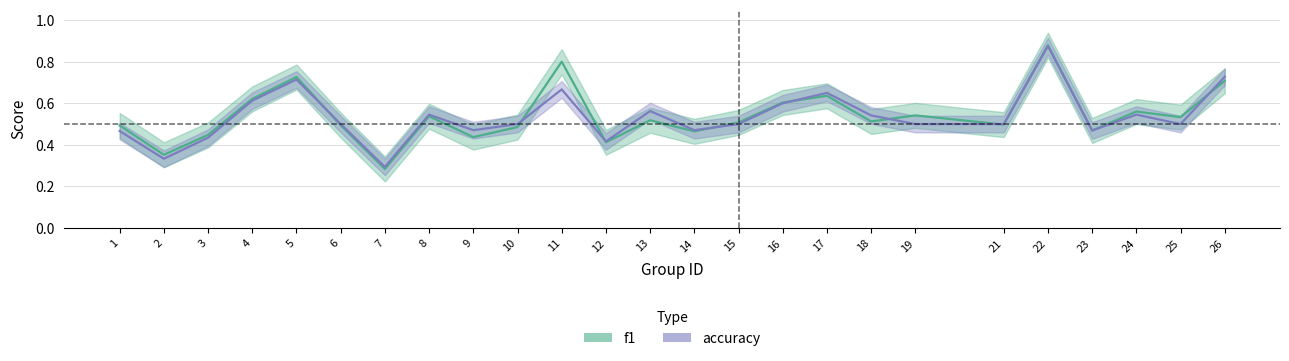

Which category has the highest value in the f1 series?

22